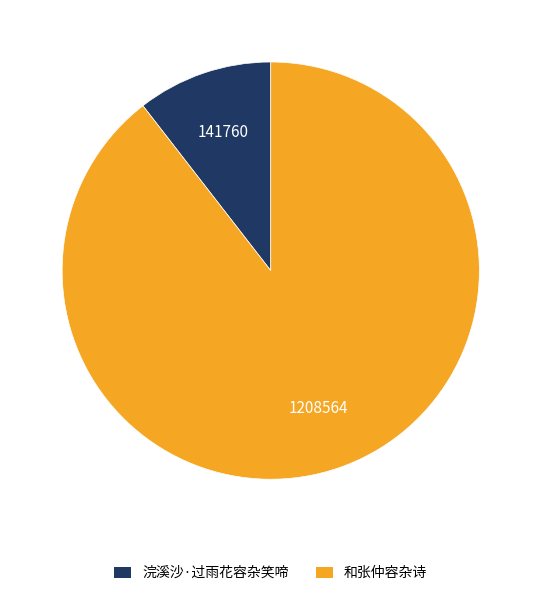

Which has a higher value, 浣溪沙·过雨花容杂笑啼 or 和张仲容杂诗?

和张仲容杂诗